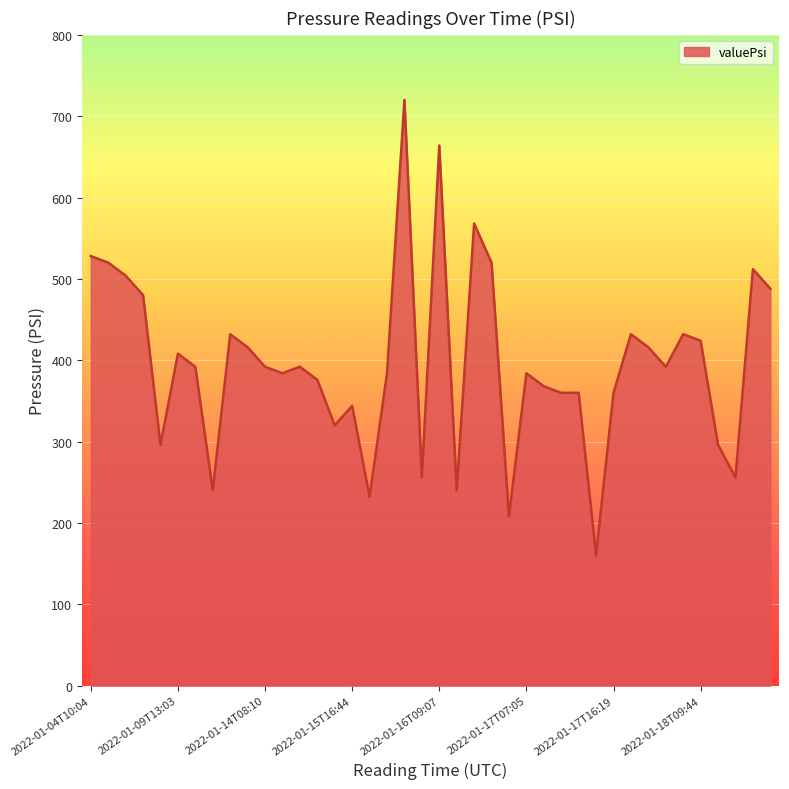

What is the maximum value shown in the chart?

720